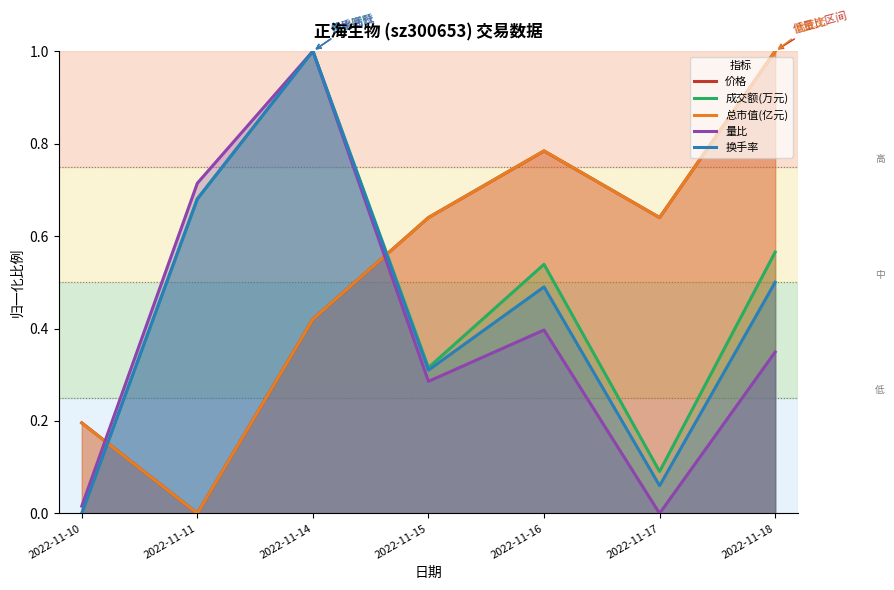

How many lines are shown in the chart?

5